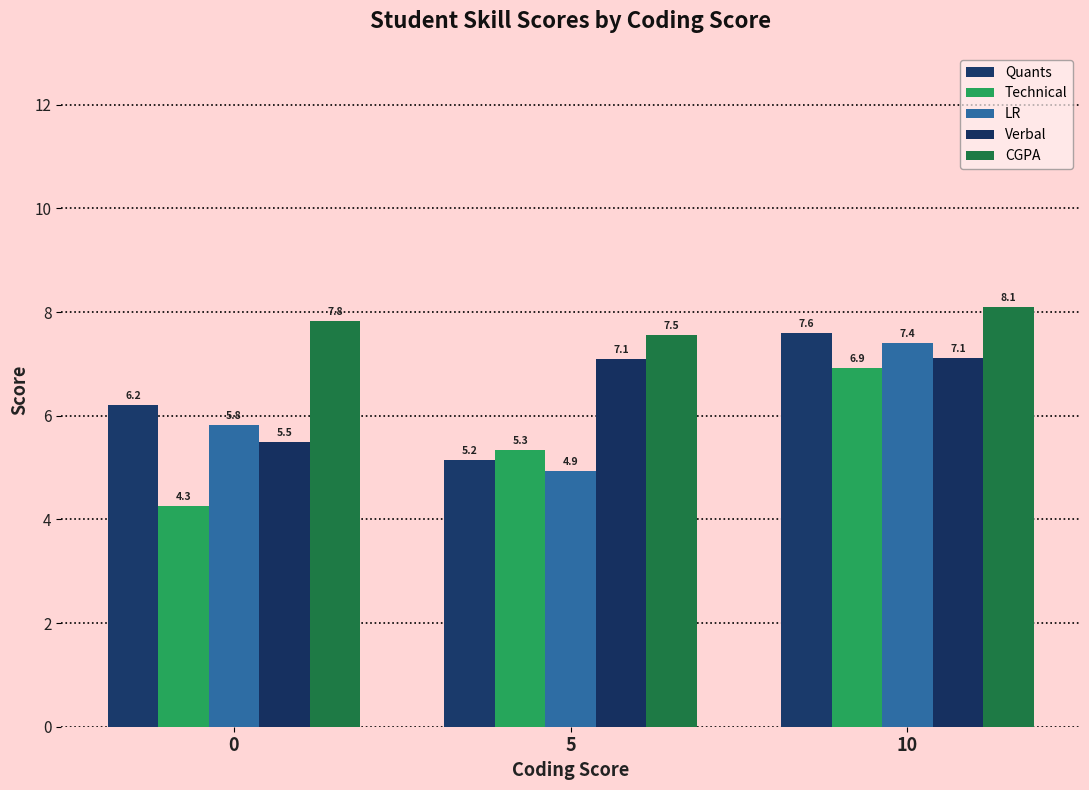

How many LR values are between 4 and 7?

2